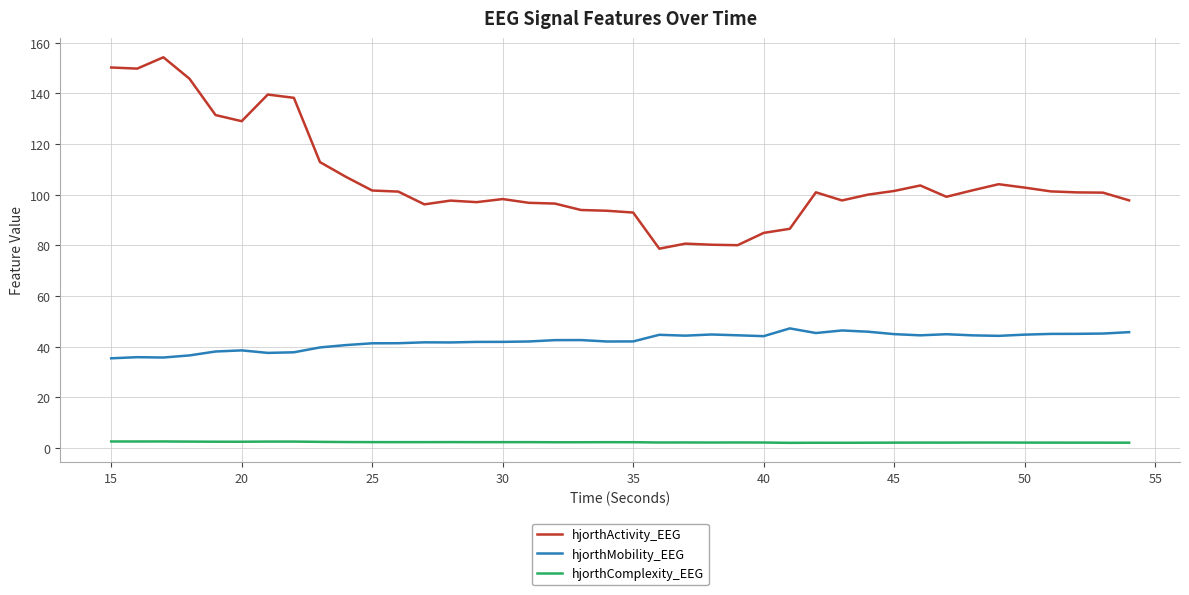

What is the maximum value shown in the chart?

154.3